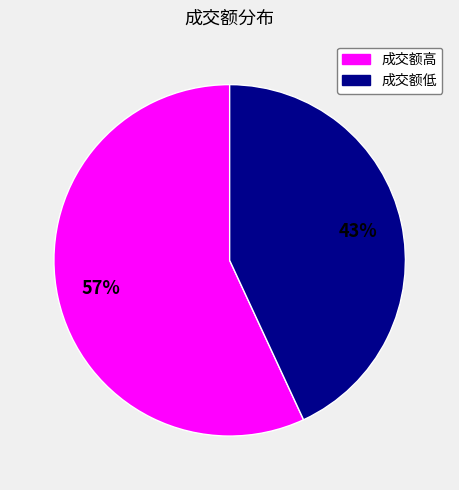

Count the number of slices in the pie.

2